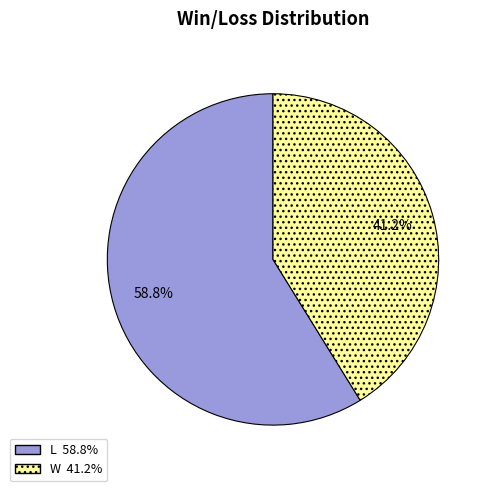

Which slice is the largest?

L